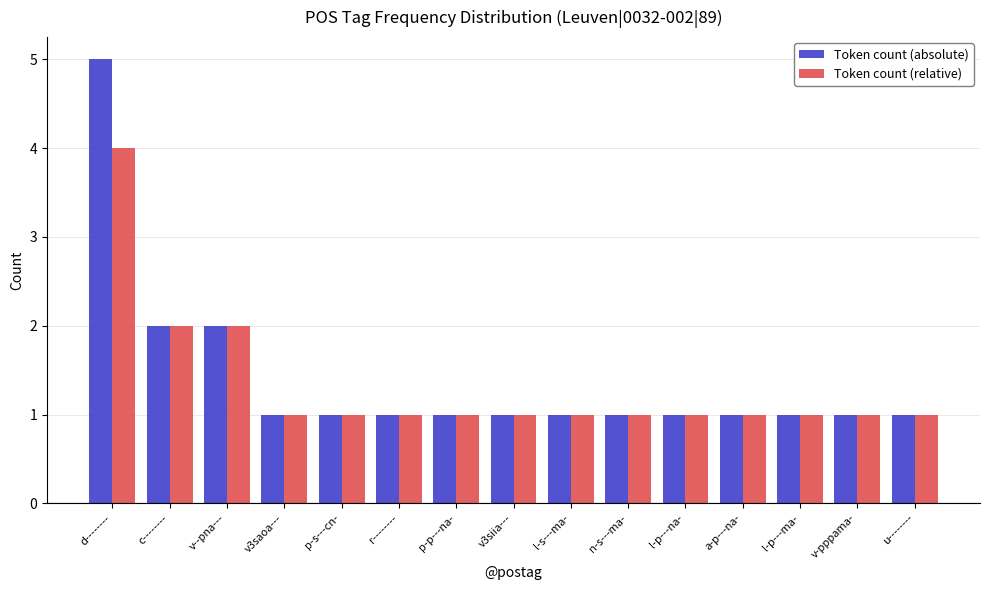

At which category is the sum across all series the highest?

d--------